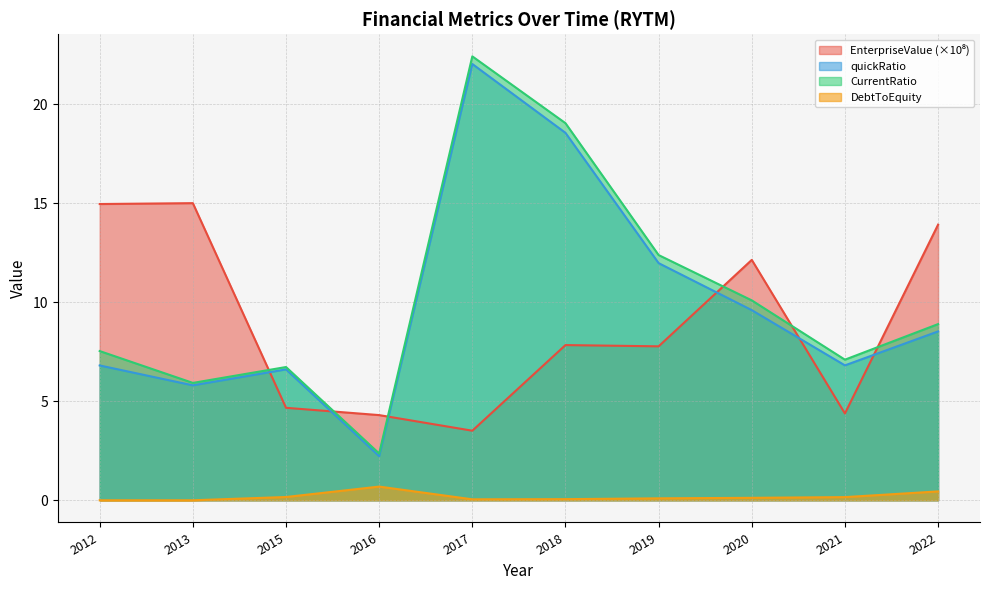

What are all the series names shown in the legend?

EnterpriseValue, quickRatio, CurrentRatio, DebtToEquity